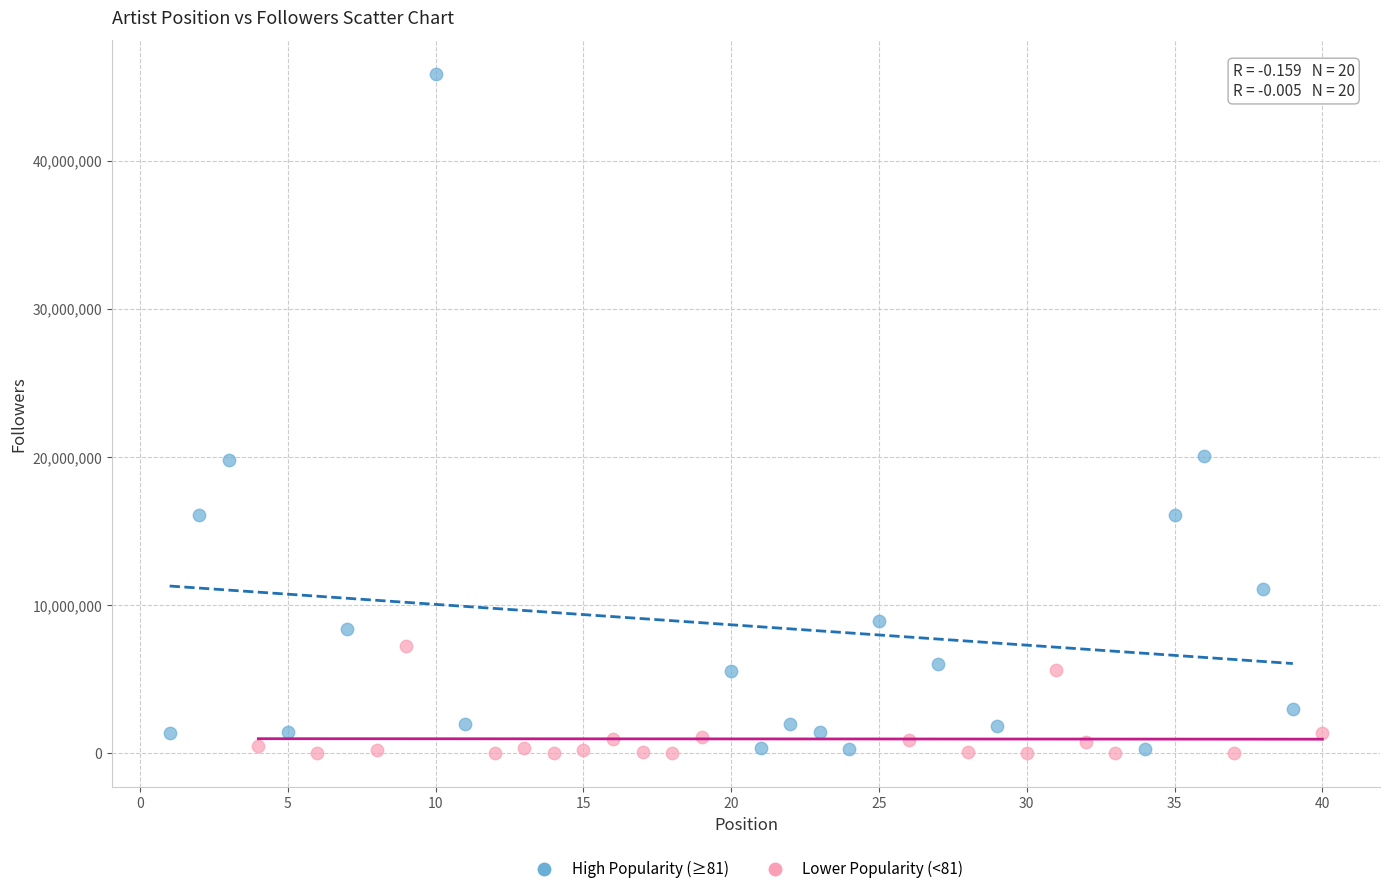

Which series has the widest spread of Y values?

High Popularity (≥81)